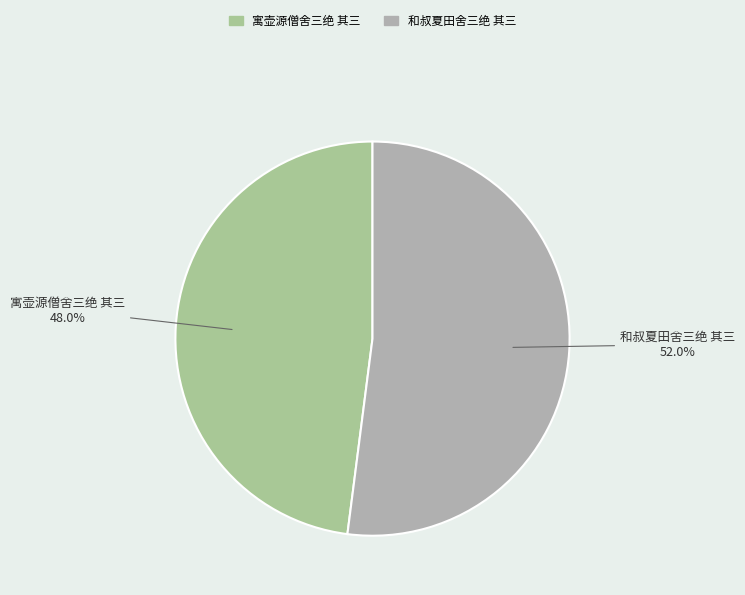

To the nearest percent, what is the combined percentage of 和叔夏田舍三绝 其三 and 寓壶源僧舍三绝 其三?

100%